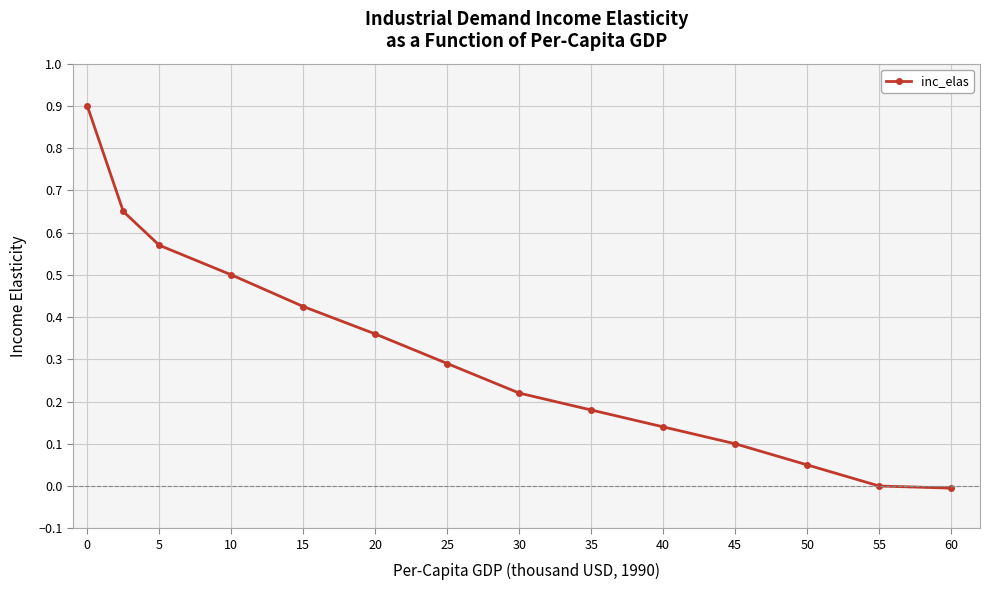

What is the average value?

0.3